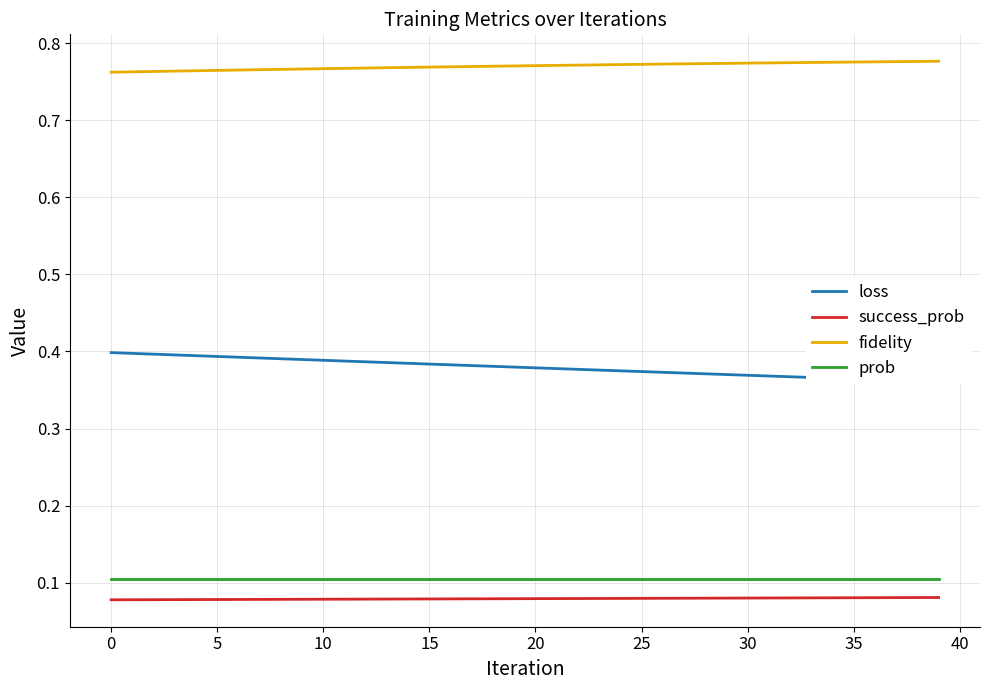

True or false: prob and success_prob cross at least once.

False